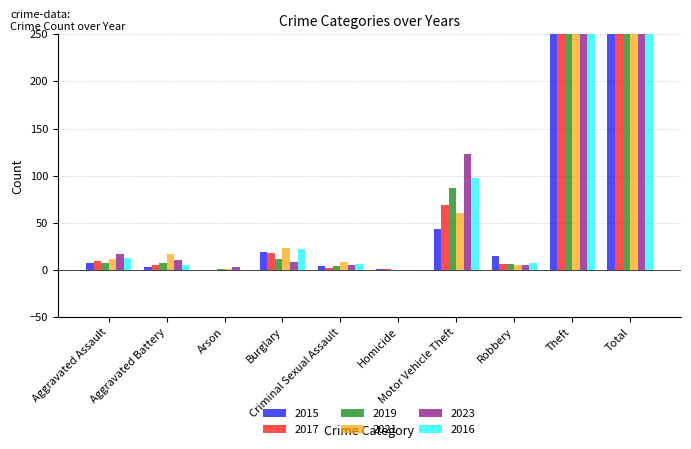

At how many categories does at least one series exceed 50?

3